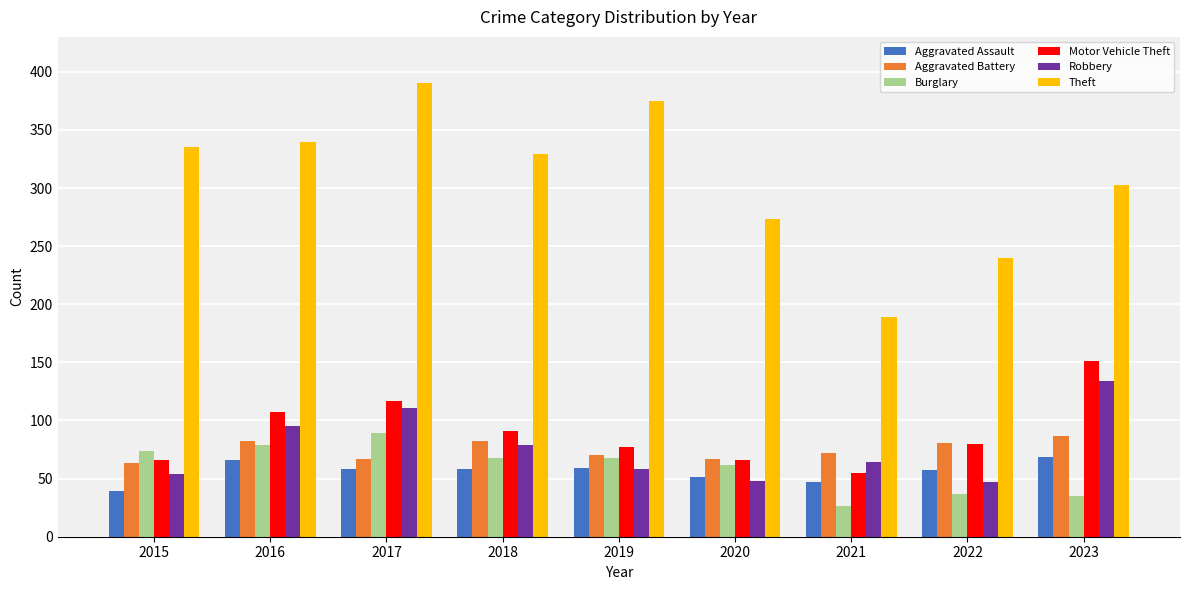

At how many categories does at least one series exceed 284?

6